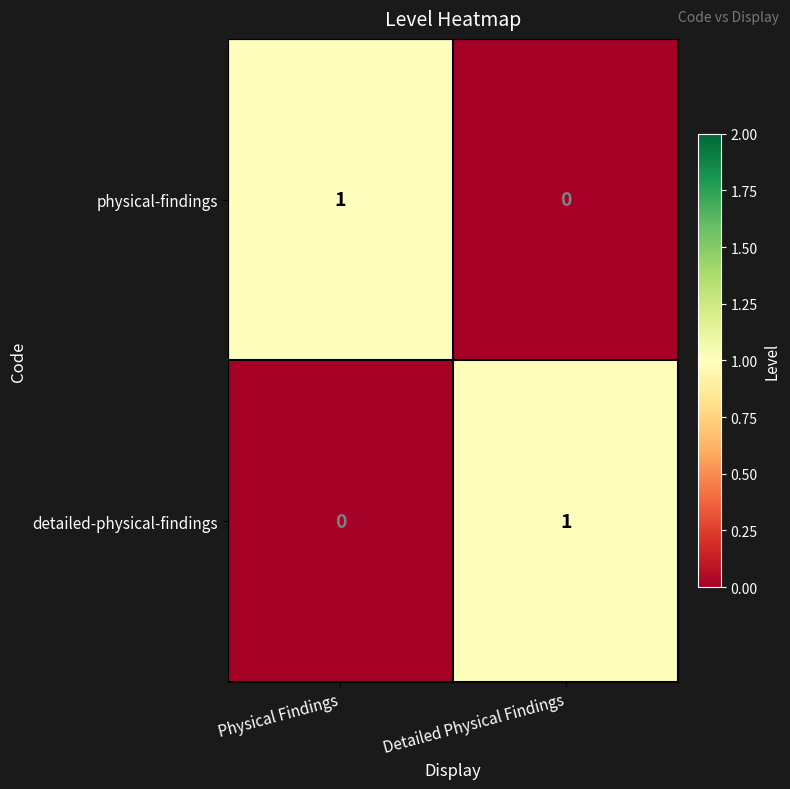

Where is physical-findings nearest to the value 0?

Detailed Physical Findings